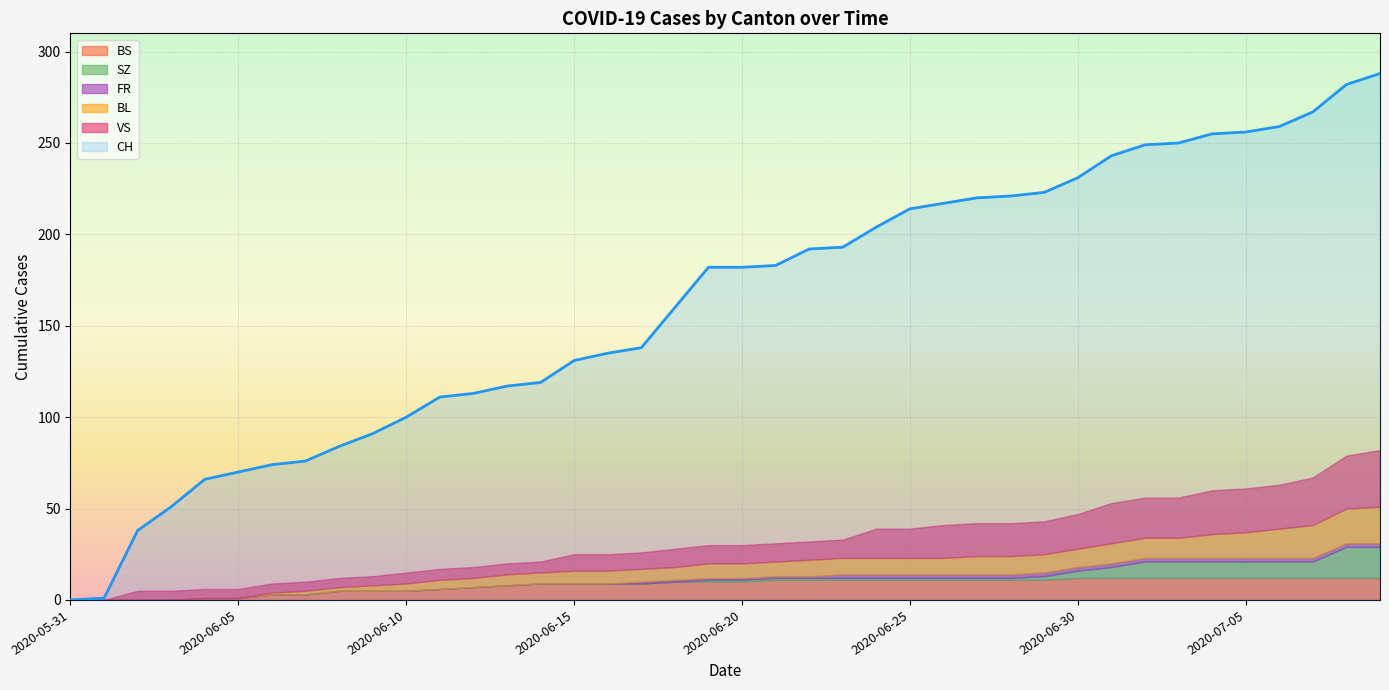

The value of CH at 2020-06-07 is 137. True or false?

False